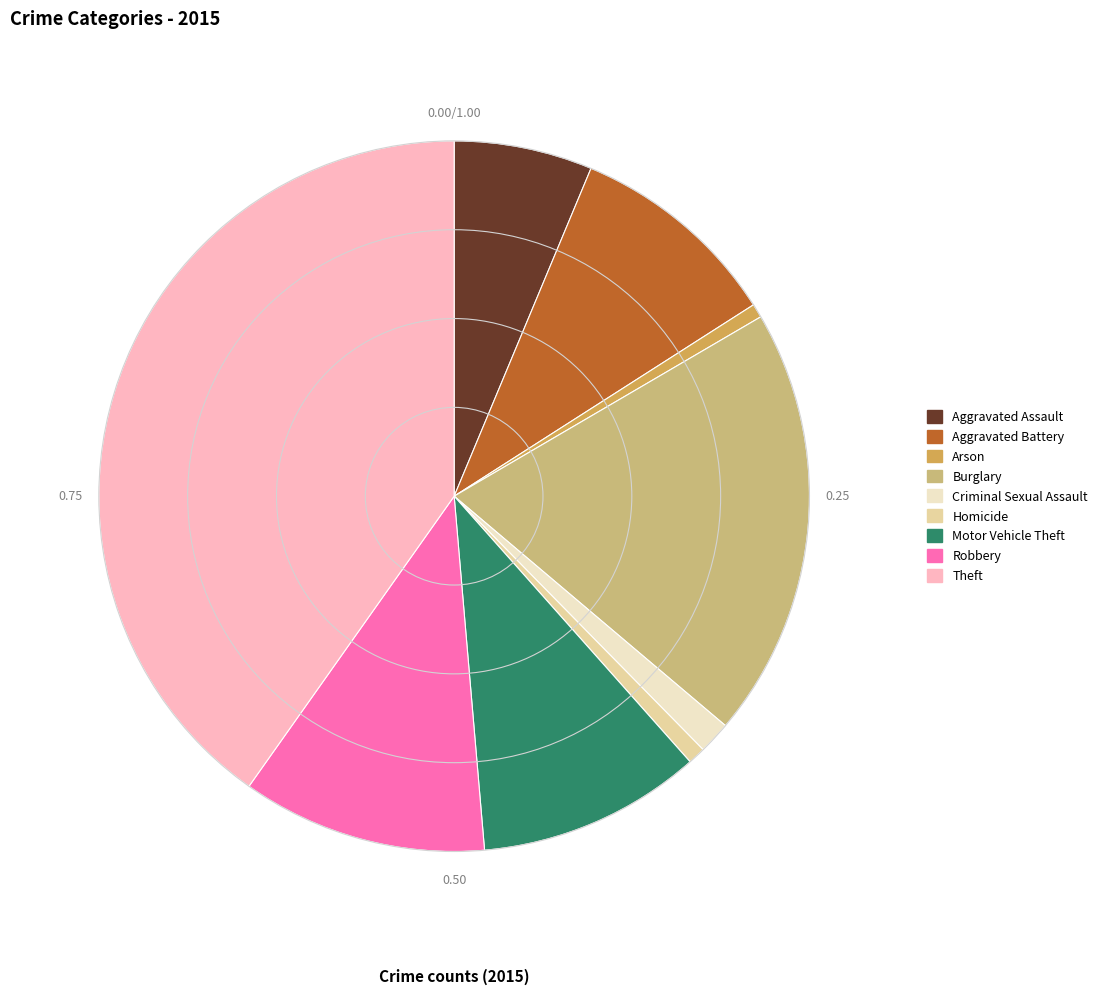

Does any single category account for the majority?

No